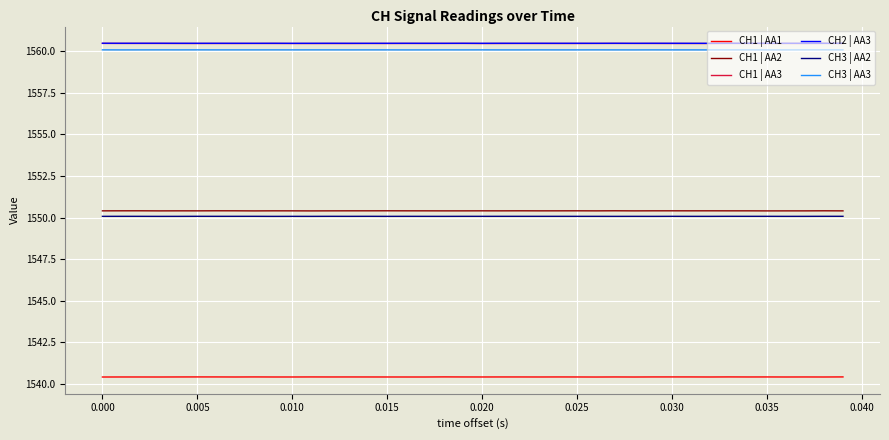

What is the lowest value of the CH1 | AA3 series?

1560.5